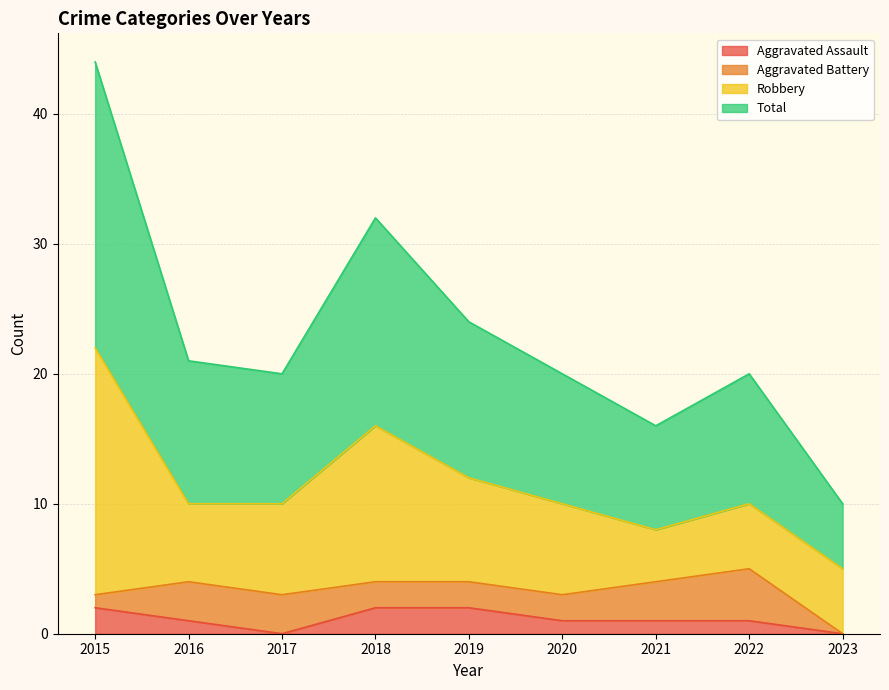

Read the Aggravated Assault value at 2015.

2